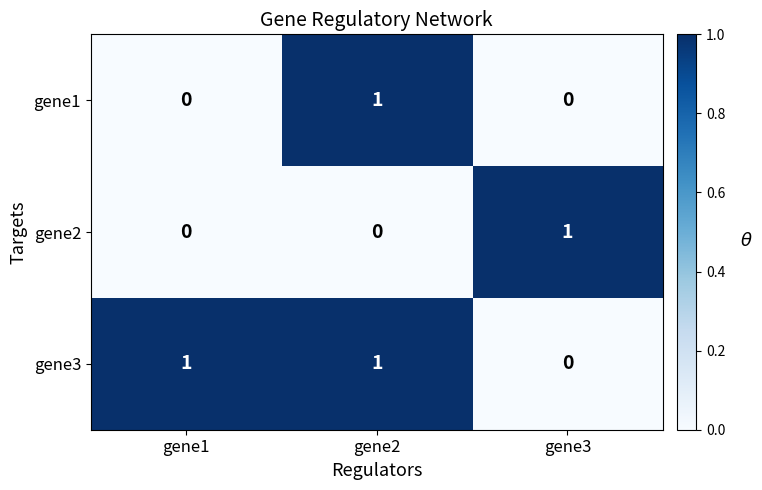

Count the number of data series in this chart.

3